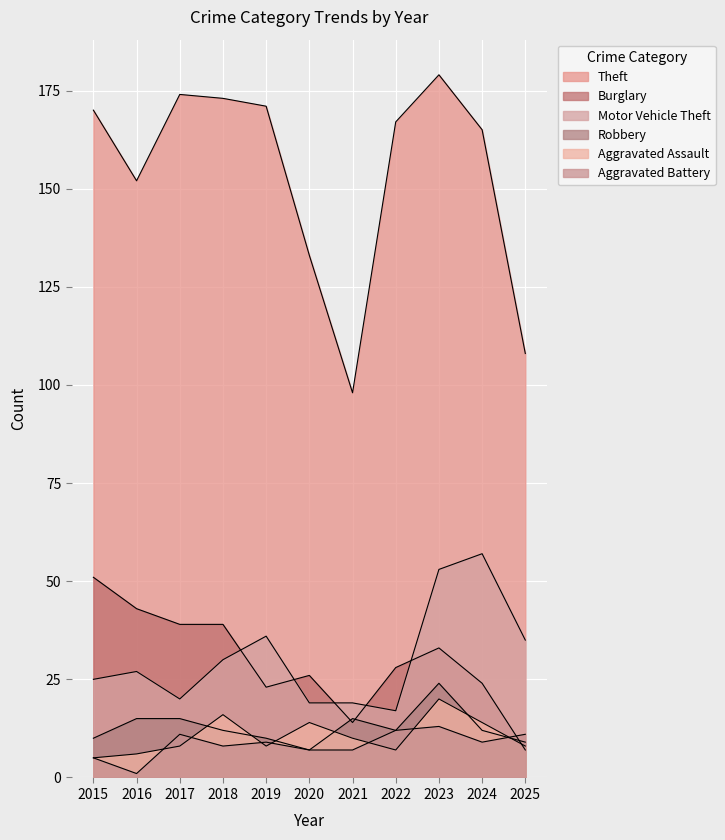

True or false: Burglary has more than 1 points higher than both neighbors.

True